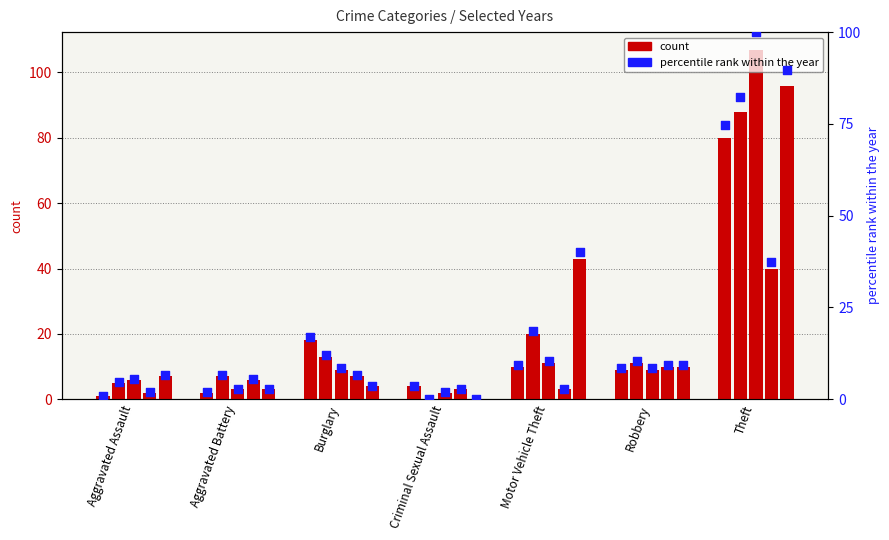

At how many categories does at least one series exceed 46?

1